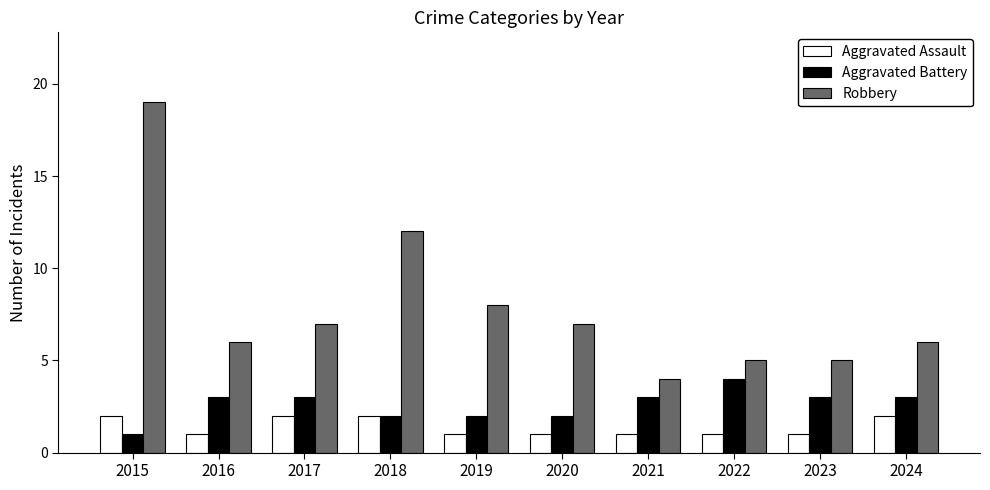

Does the chart contain stacked bars?

No